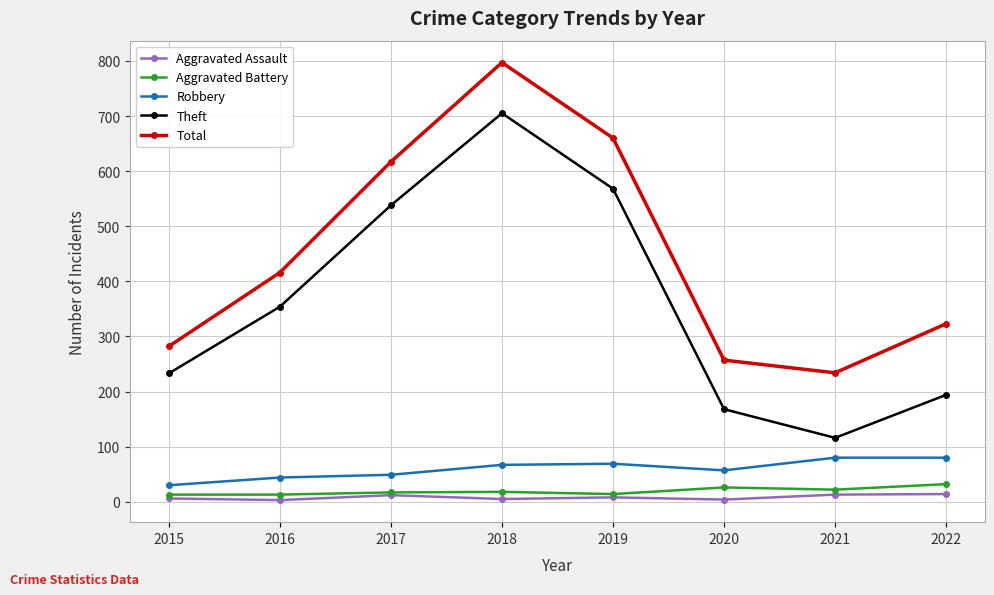

What value does the Robbery series have at 2016, to the nearest 10?

40